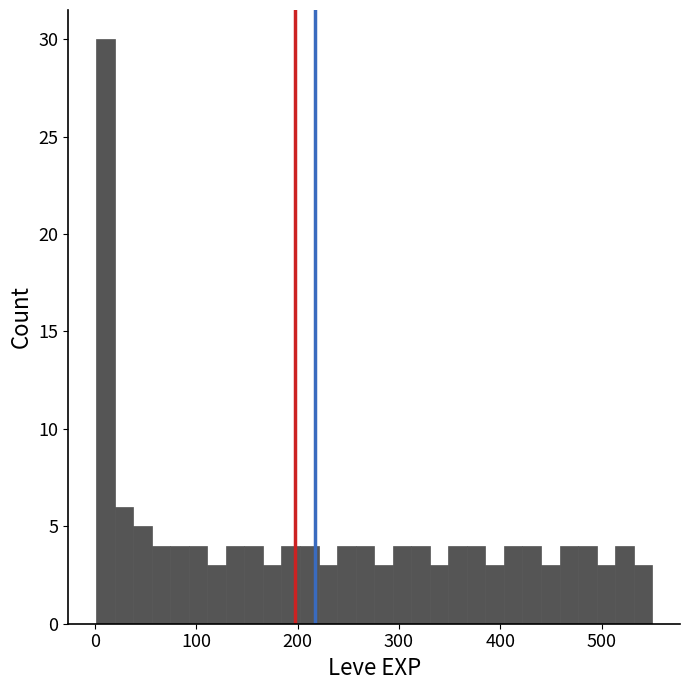

Read against the x-axis, roughly where is the centre of the tallest bar?

10